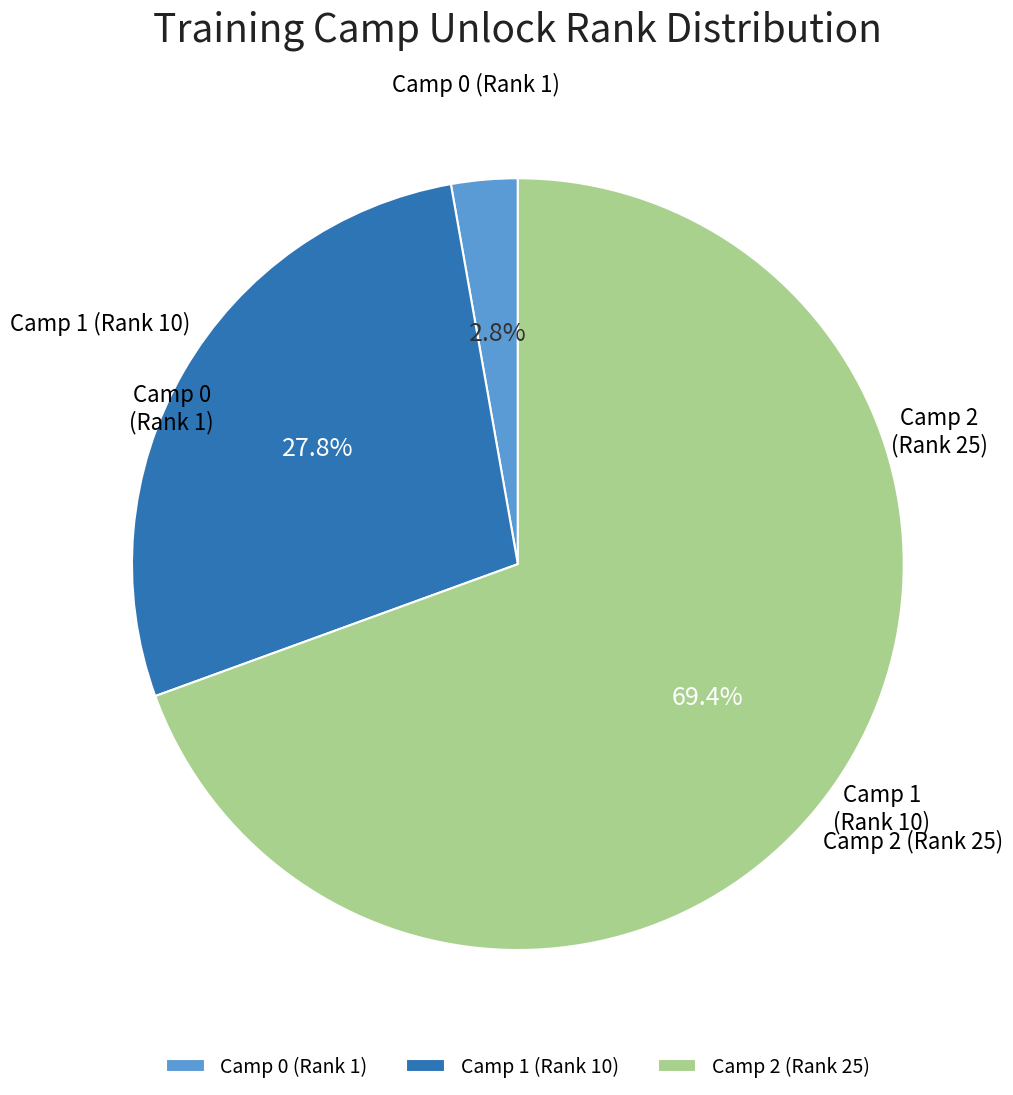

The Camp 2 (Rank 25) slice represents 82% of the pie. True or false?

False